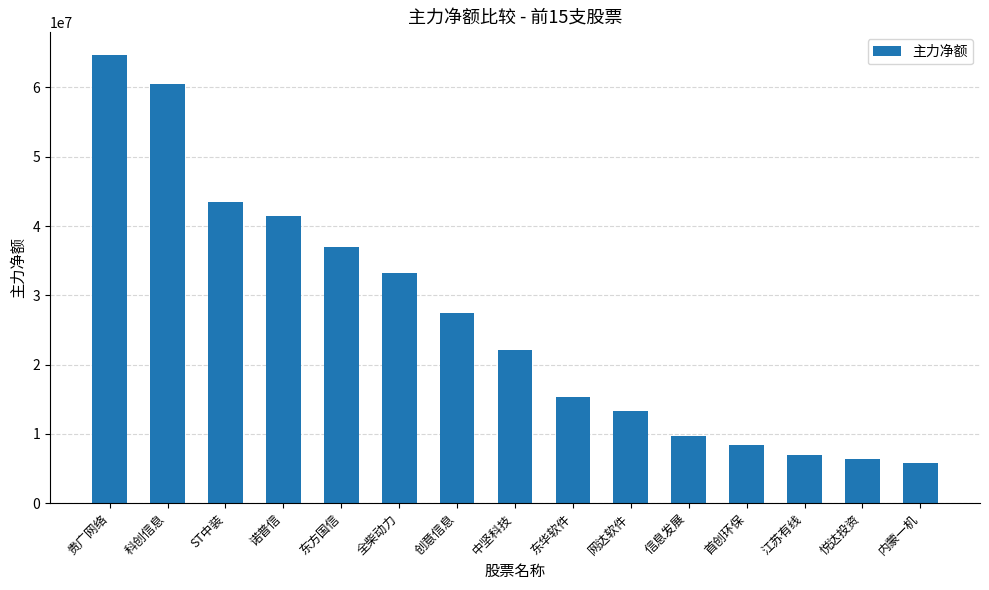

What is the label of the 4th bar from the left?

诺普信